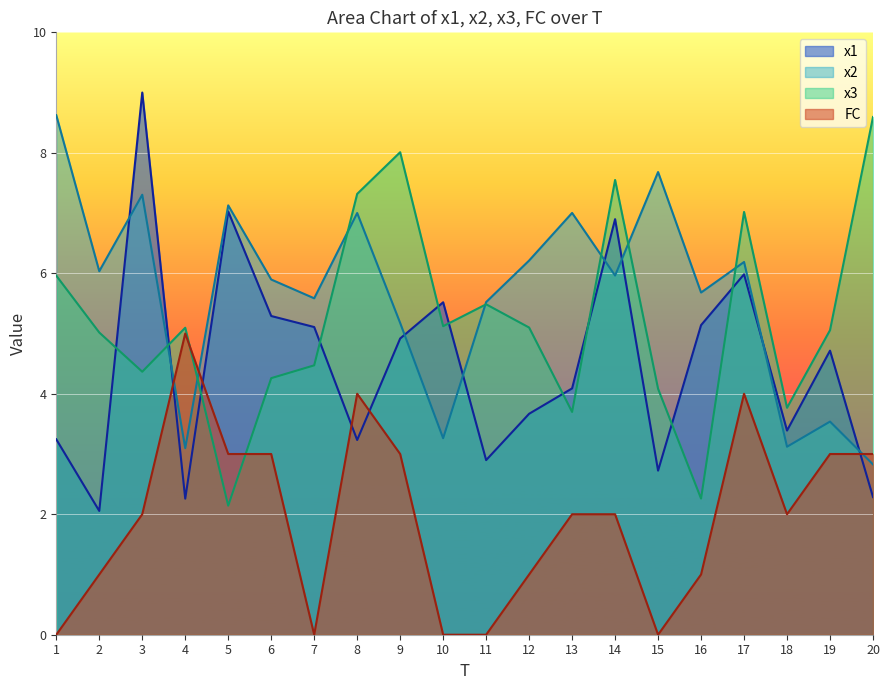

How many interior local peaks does the x2 series have?

7